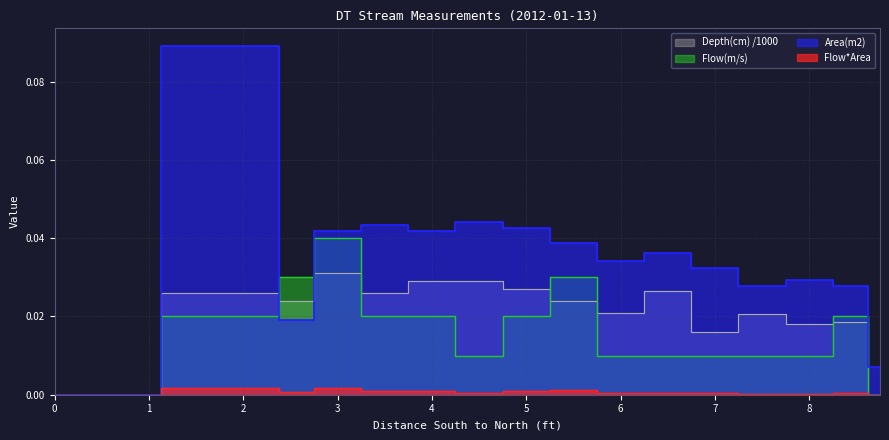

At which category does Area(m2) reach its first local peak?

2.25